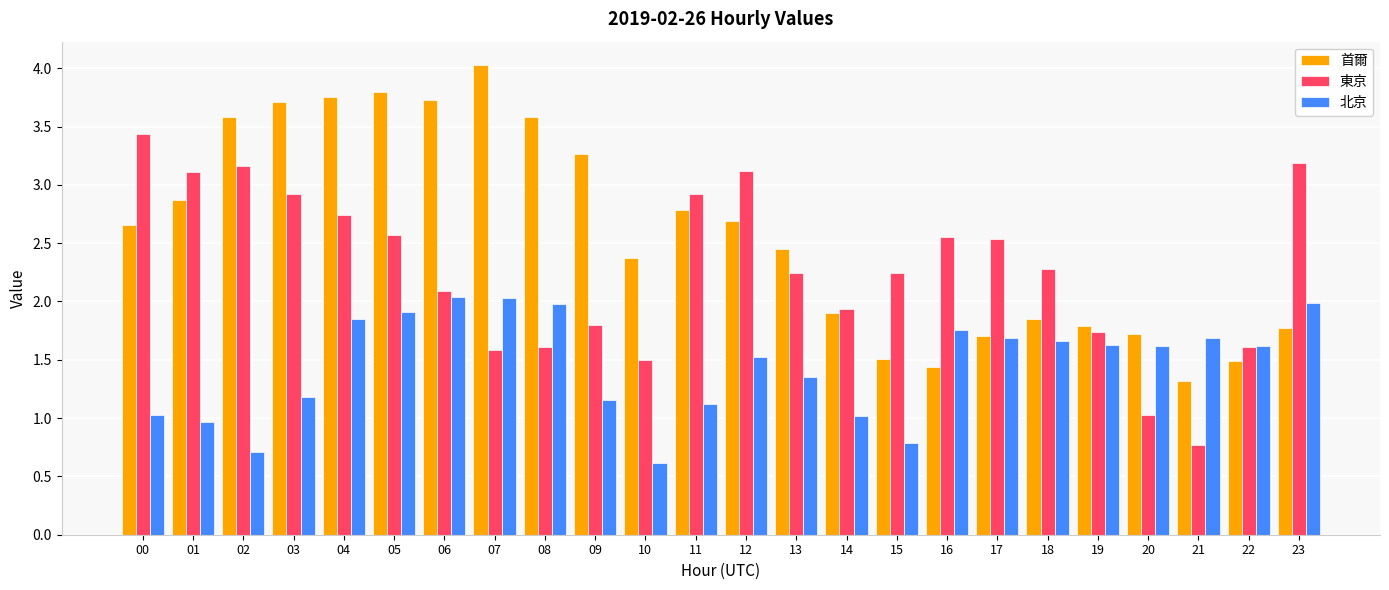

Which label corresponds to the smallest value in the chart?

10